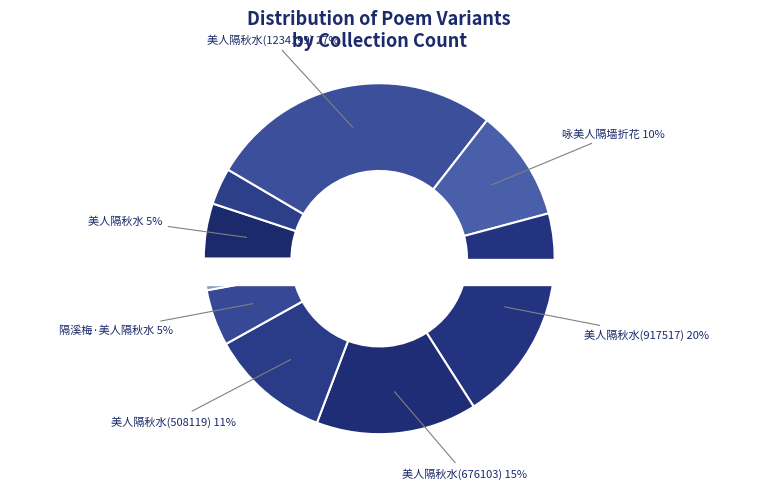

Which has a higher value, 美人隔秋水 or 美人·美人隔秋水?

美人隔秋水